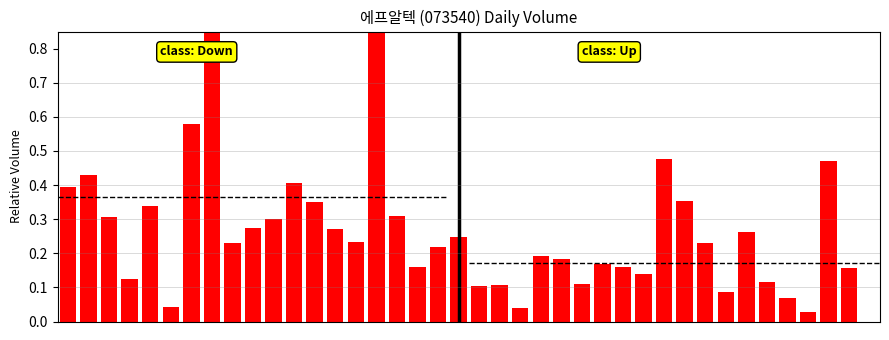

The chart shows a value of 0.1 at 17. True or false?

False